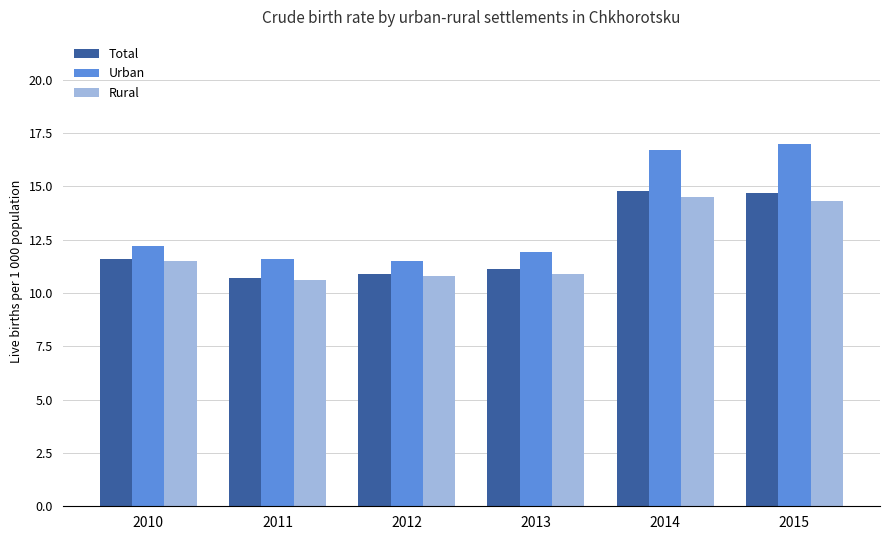

Count the number of data series in this chart.

3